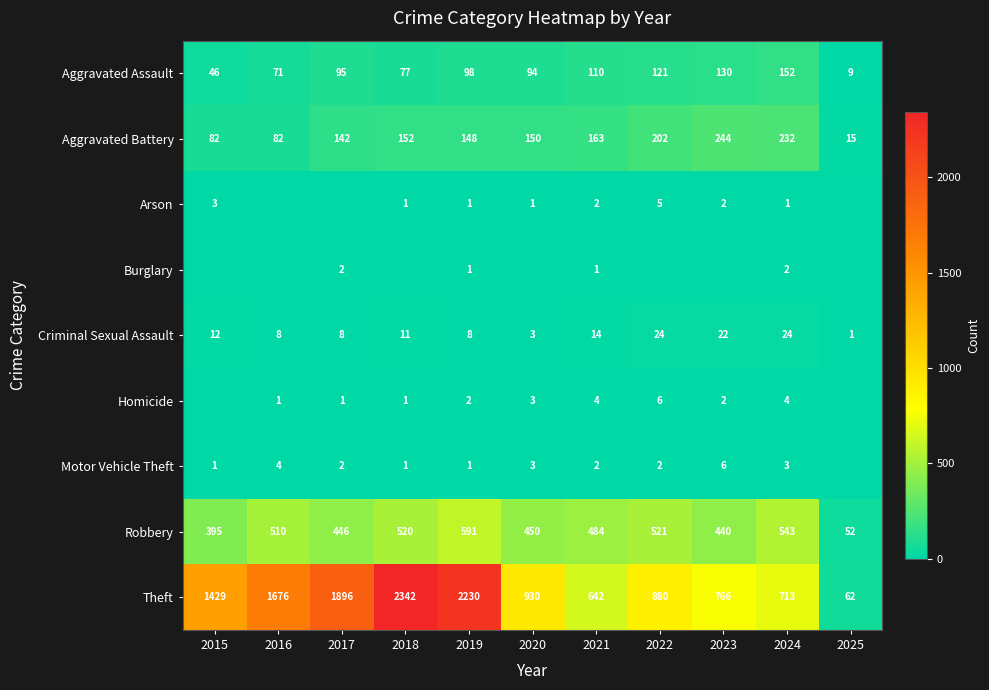

Is the value of Criminal Sexual Assault at 2017 greater than the value of Aggravated Assault at 2017?

No